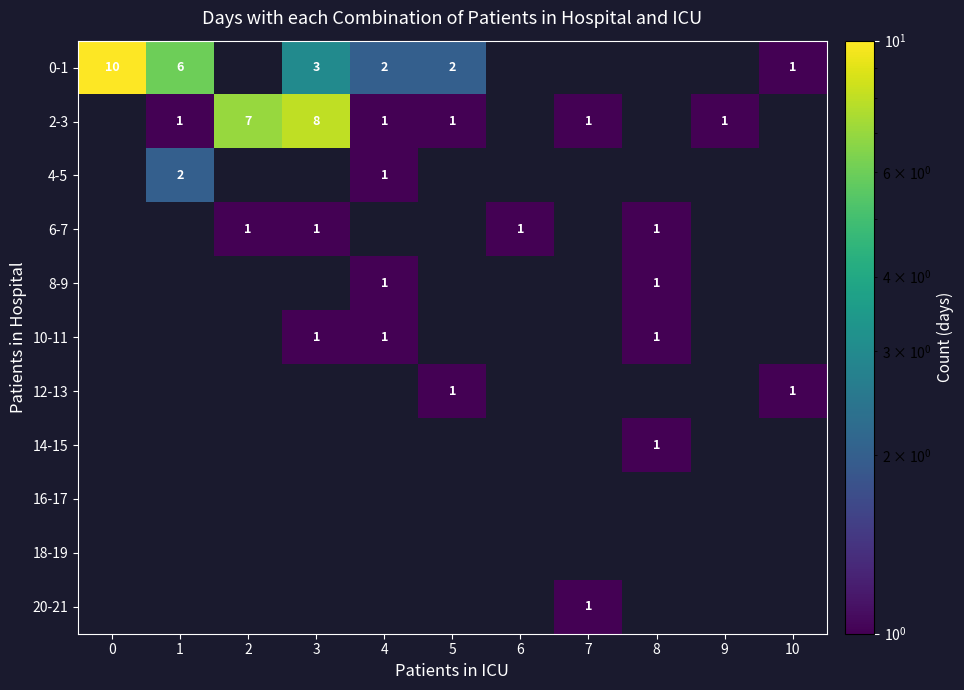

The 0-1 series shows 2 at 10. True or false?

False